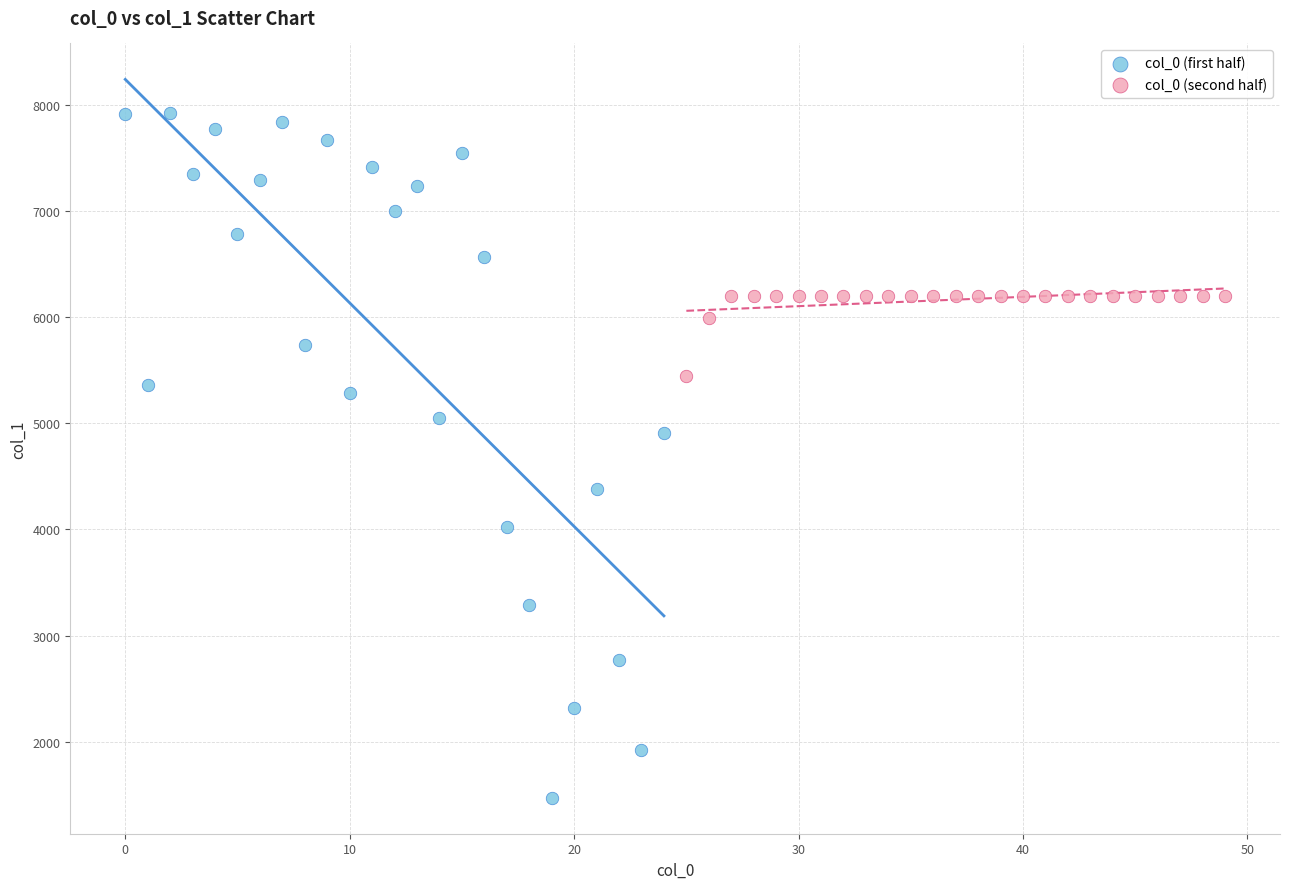

Which series contains the highest Y value?

col_0 (first half)